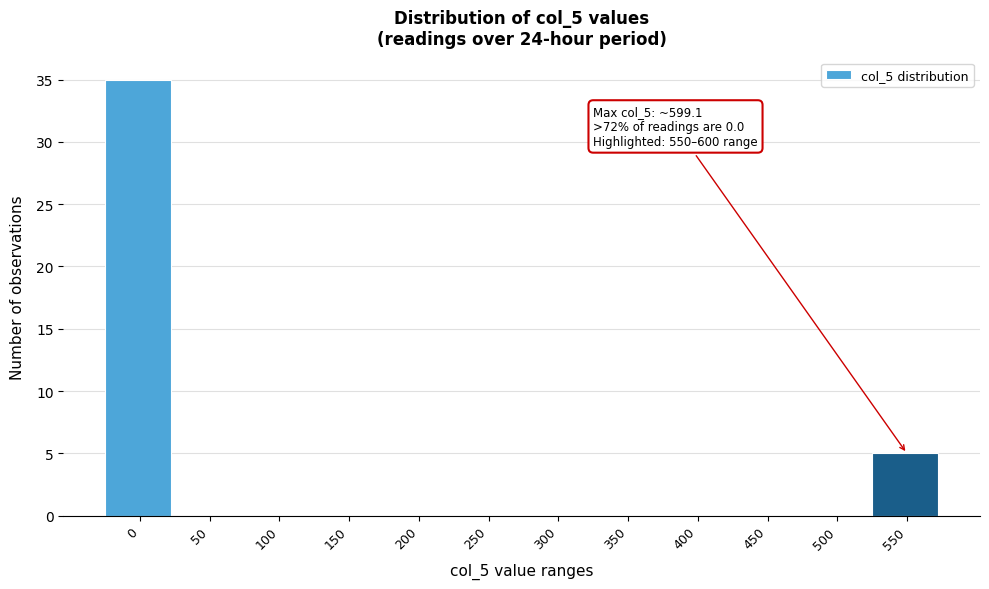

Reading left to right, transcribe all the data shown in this chart.

0=35	50=0	100=0	150=0	200=0	250=0	300=0	350=0	400=0	450=0	500=0	550=5